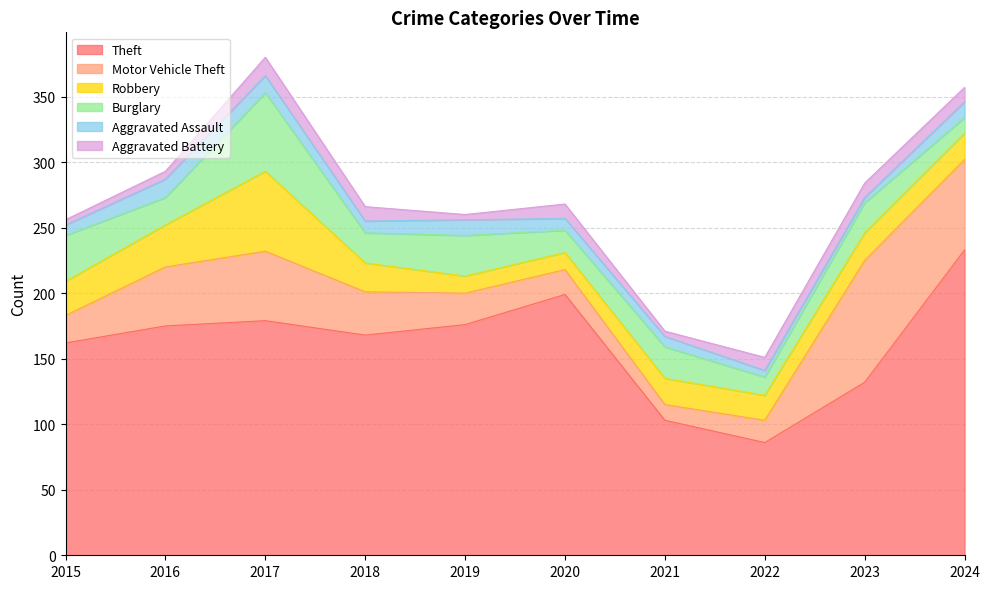

Reading left to right, list all the values displayed in this chart.

Theft: 162	175	179	168	176	199	103	86	132	233
Motor Vehicle Theft: 21	45	53	33	24	19	12	17	93	69
Robbery: 26	32	61	22	13	13	20	19	21	20
Burglary: 35	21	60	23	31	17	24	14	23	12
Aggravated Assault: 8	14	13	9	12	9	8	5	4	12
Aggravated Battery: 4	6	14	11	4	11	4	10	11	11